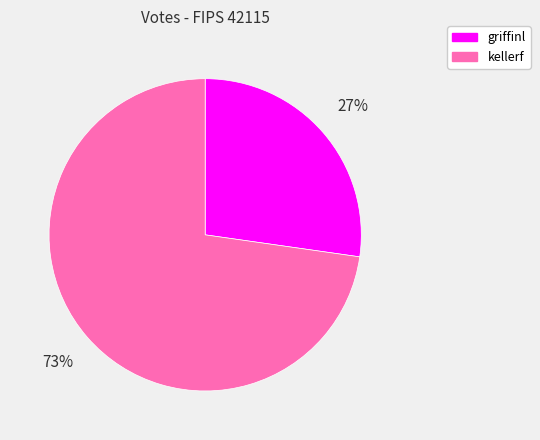

Does griffinl account for over 50% of the chart?

No